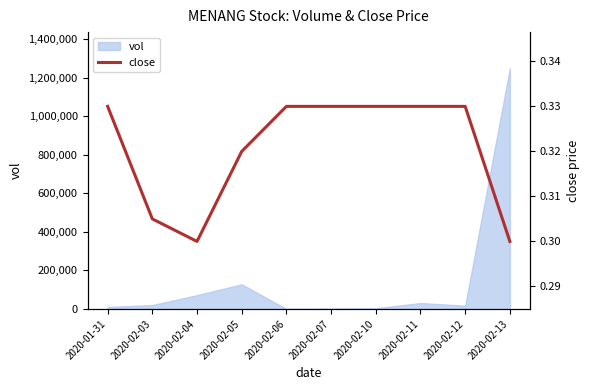

At which category does the data reach its first local valley?

2020-02-04